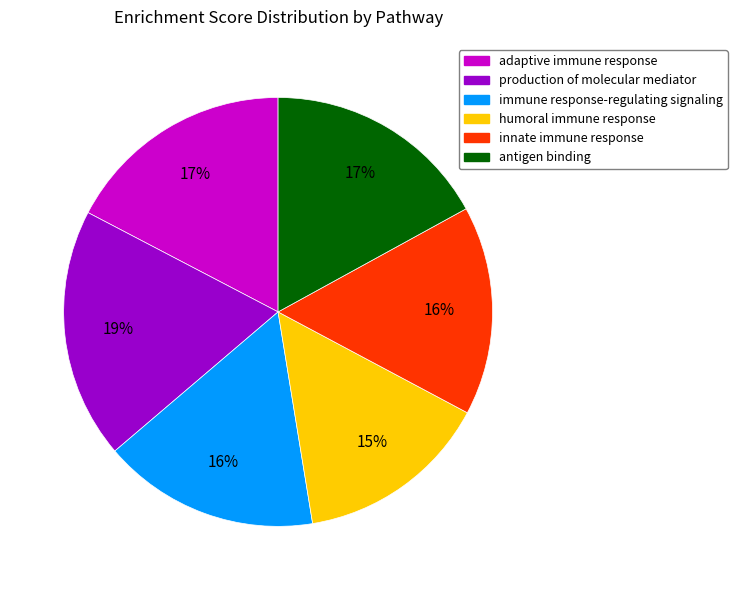

Between adaptive immune response and production of molecular mediator, which is larger?

production of molecular mediator